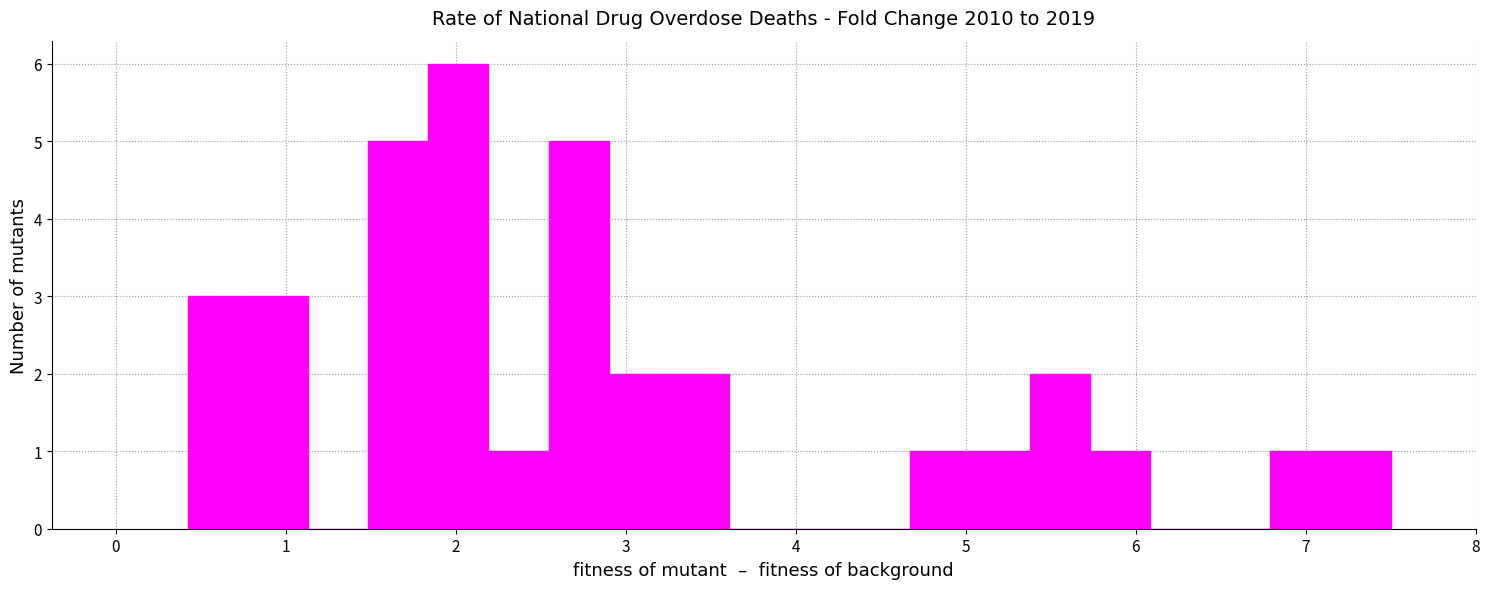

Around what value on the x-axis is the tallest bar? Give the approximate position of its centre, as read against the axis.

2.0